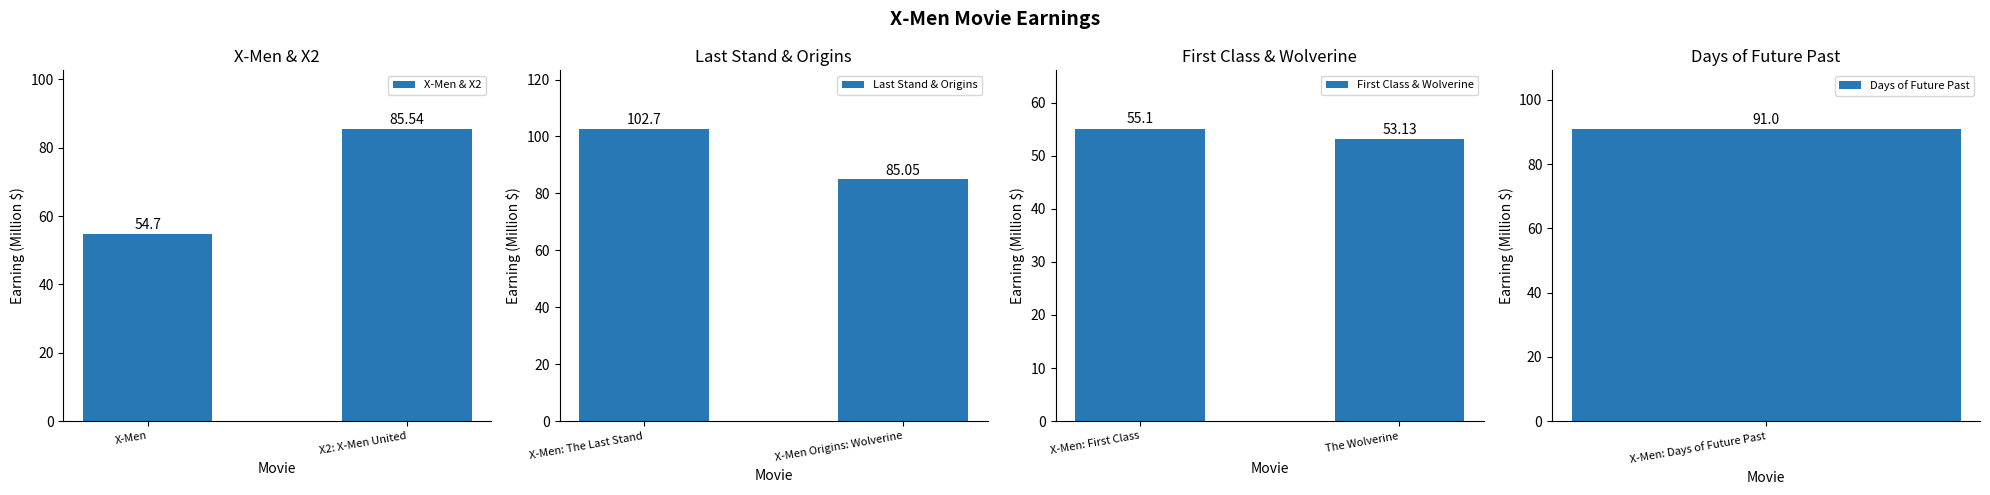

What is the smallest value displayed?

53.1